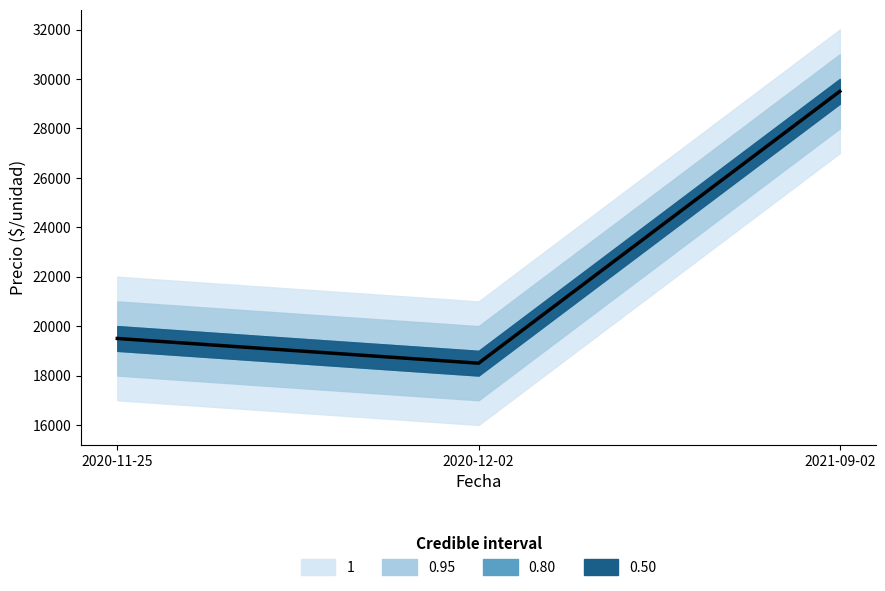

What is the change in value from 2020-11-25 to 2021-09-02?

+10000